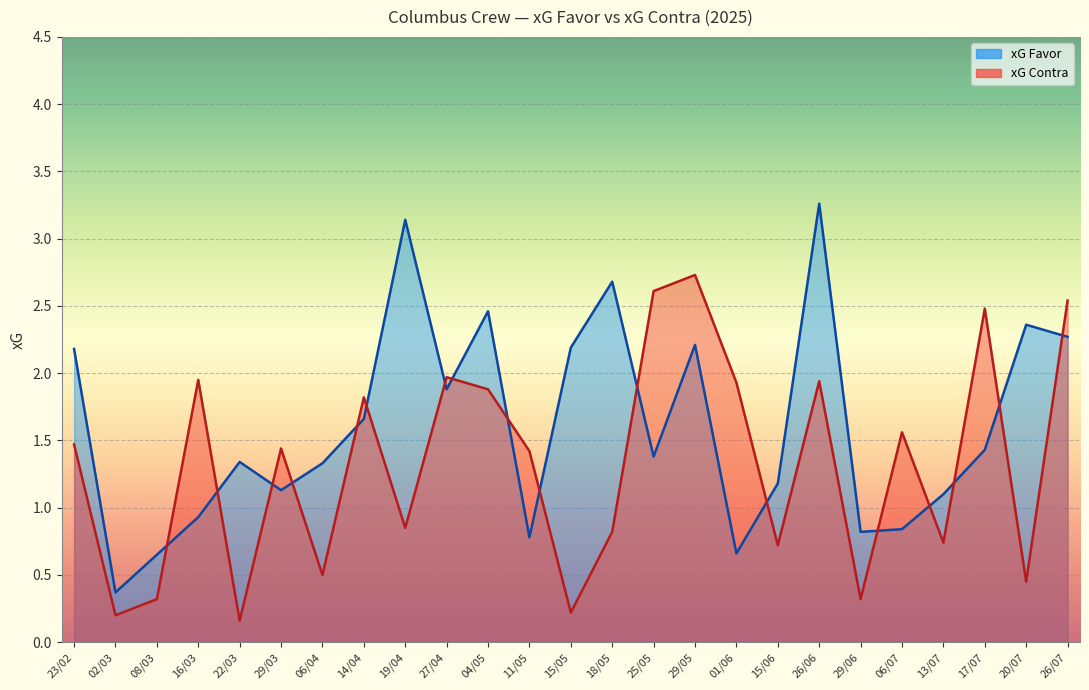

At which label is xG Contra closest to 1?

19/04